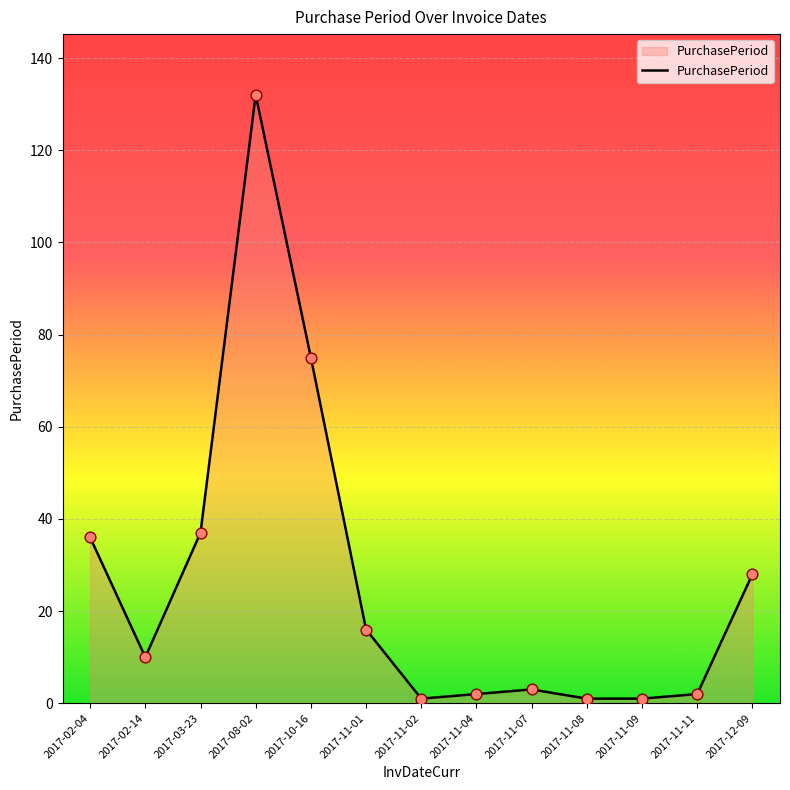

Which has a higher value, 2017-11-02 or 2017-11-07?

2017-11-07